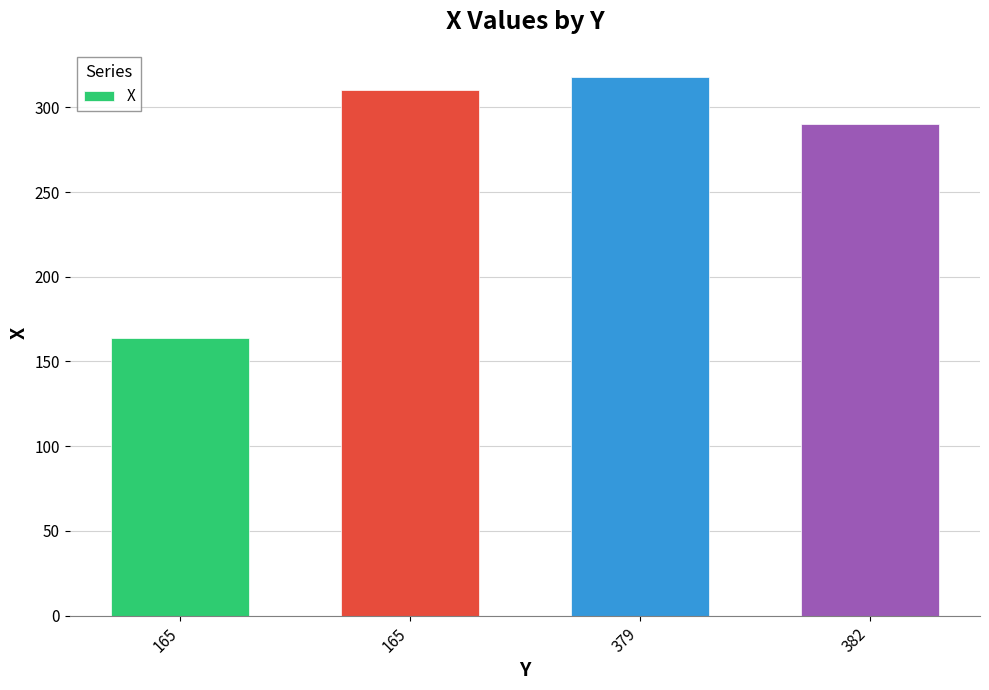

Reading right to left, transcribe all the data shown in this chart.

290	318	310	164